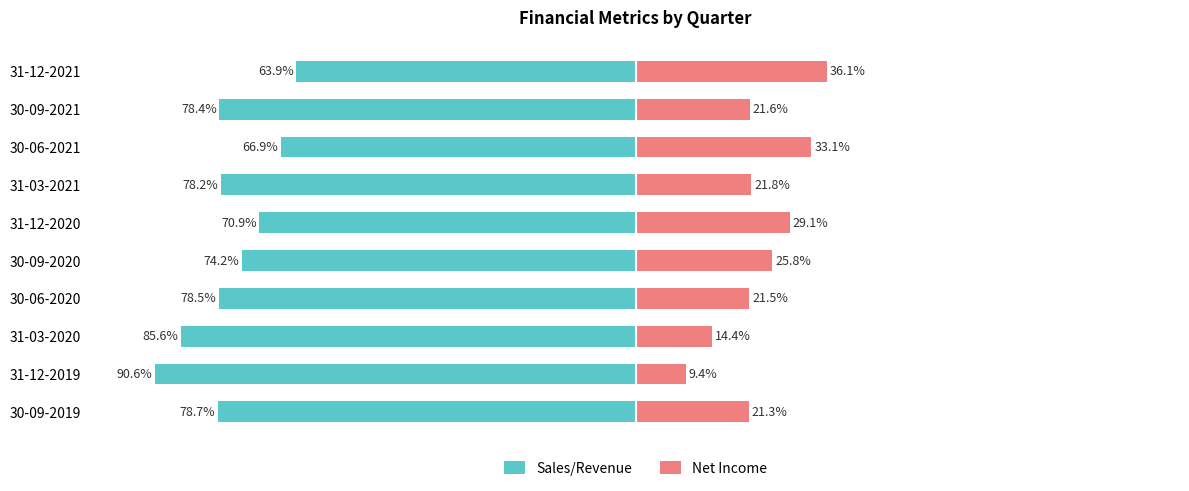

What are all the series names shown in the legend?

Sales/Revenue, Net Income